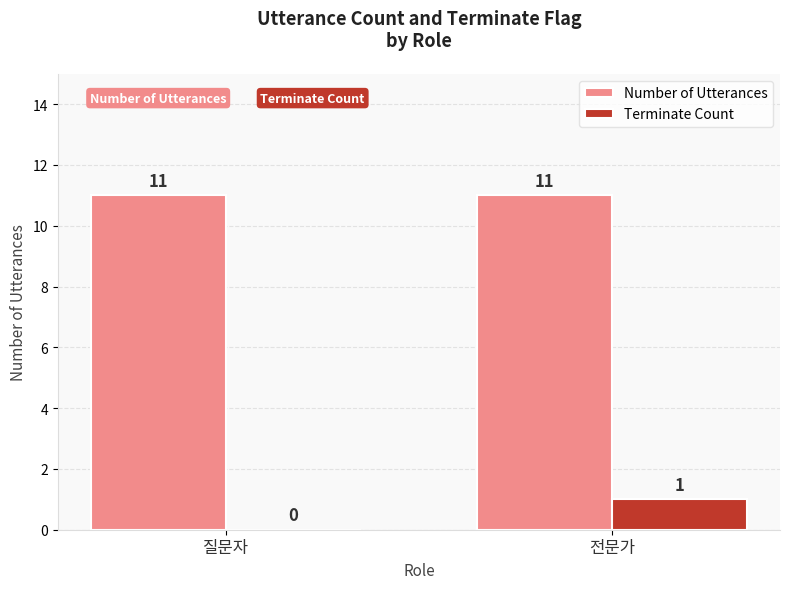

Which series has the largest total across all categories?

Number of Utterances